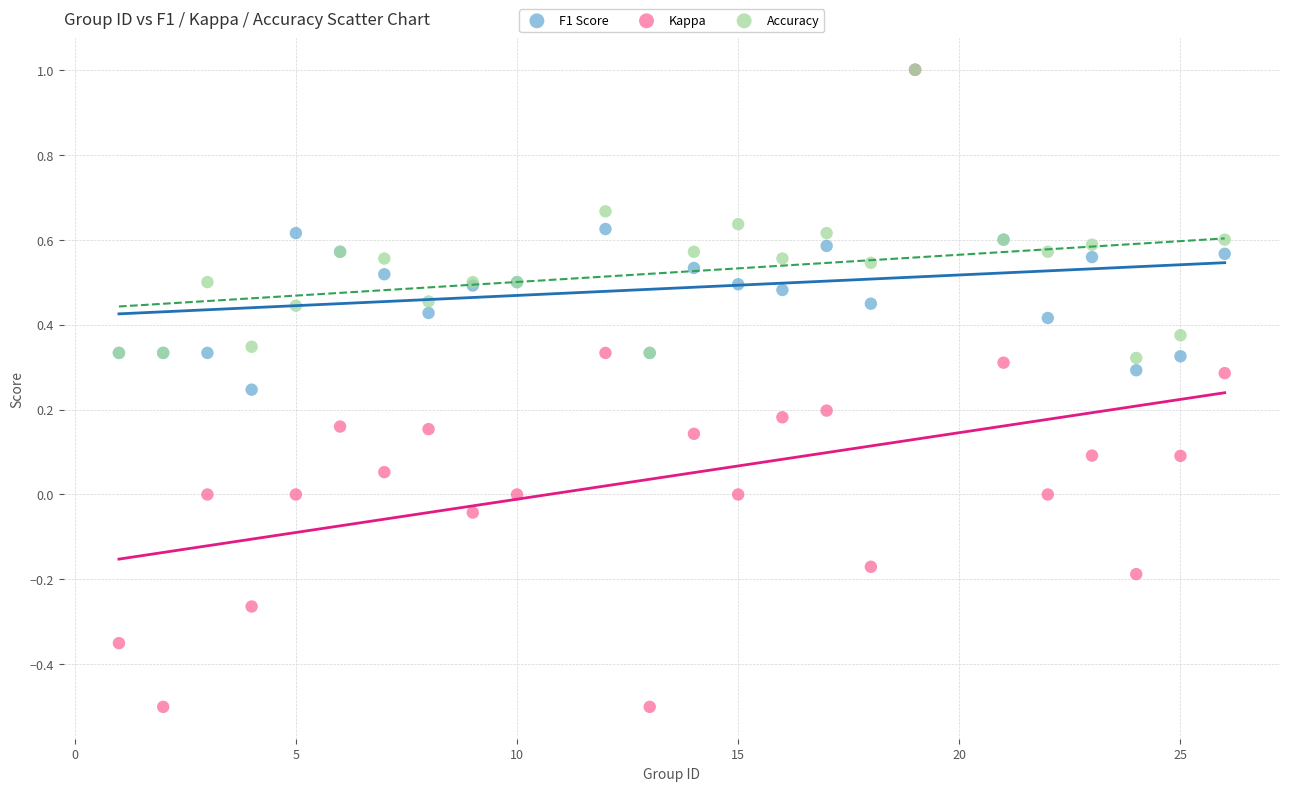

Which series has the widest spread of Y values?

Kappa